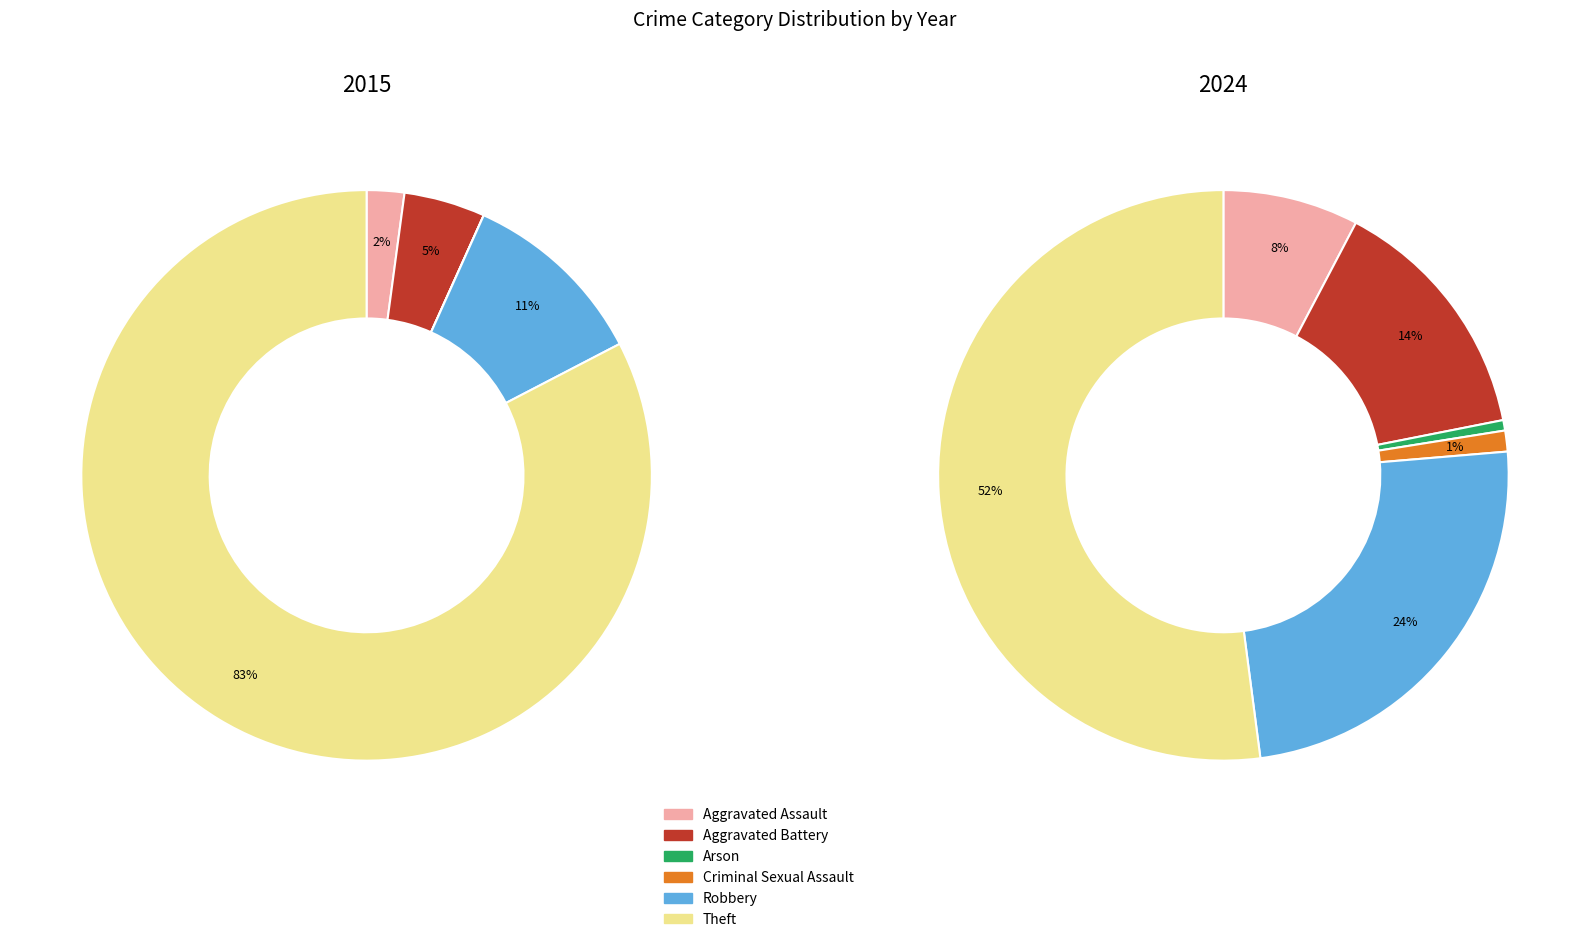

To the nearest percent, what is the difference between the 3 and values_2024 slice percentages?

13%